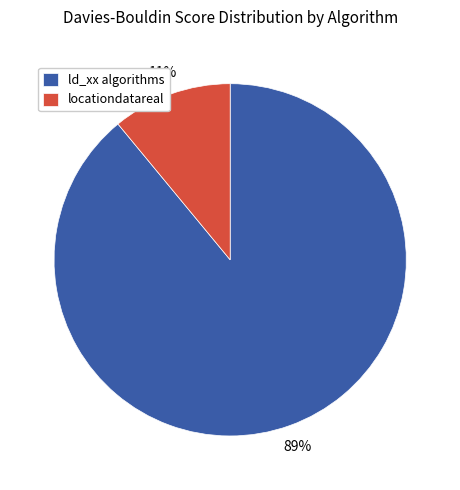

What percentage is the ld_xx algorithms slice, to the nearest percent?

89%